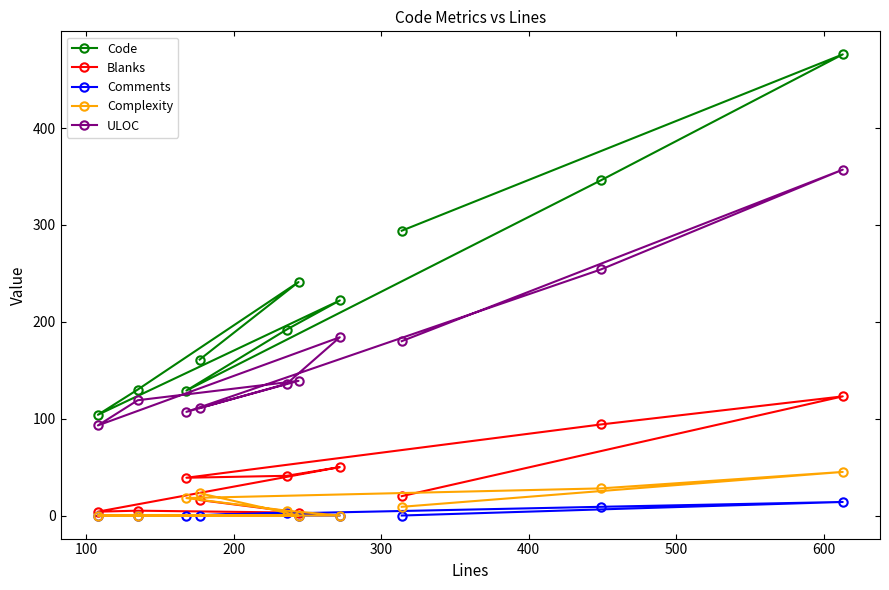

True or false: Comments and ULOC cross at least once.

False